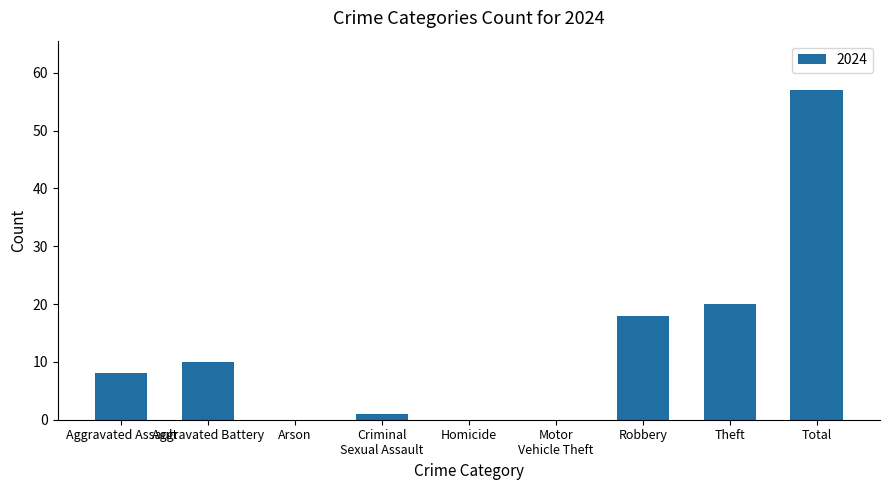

What is the approximate value at Theft, to the nearest 5?

20